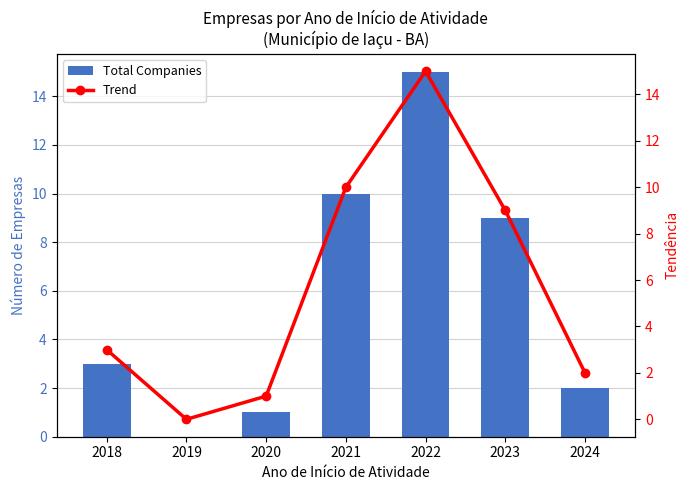

Which series changed the most between 2018 and 2021?

Total Companies